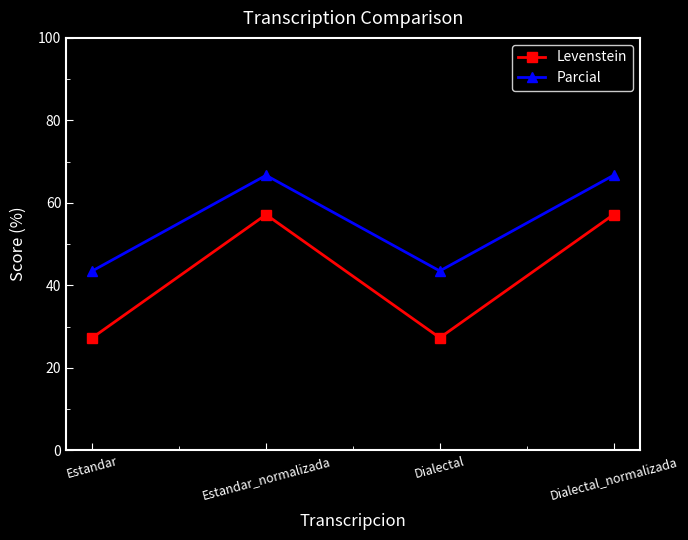

Which series has the widest spread of values?

Levenstein